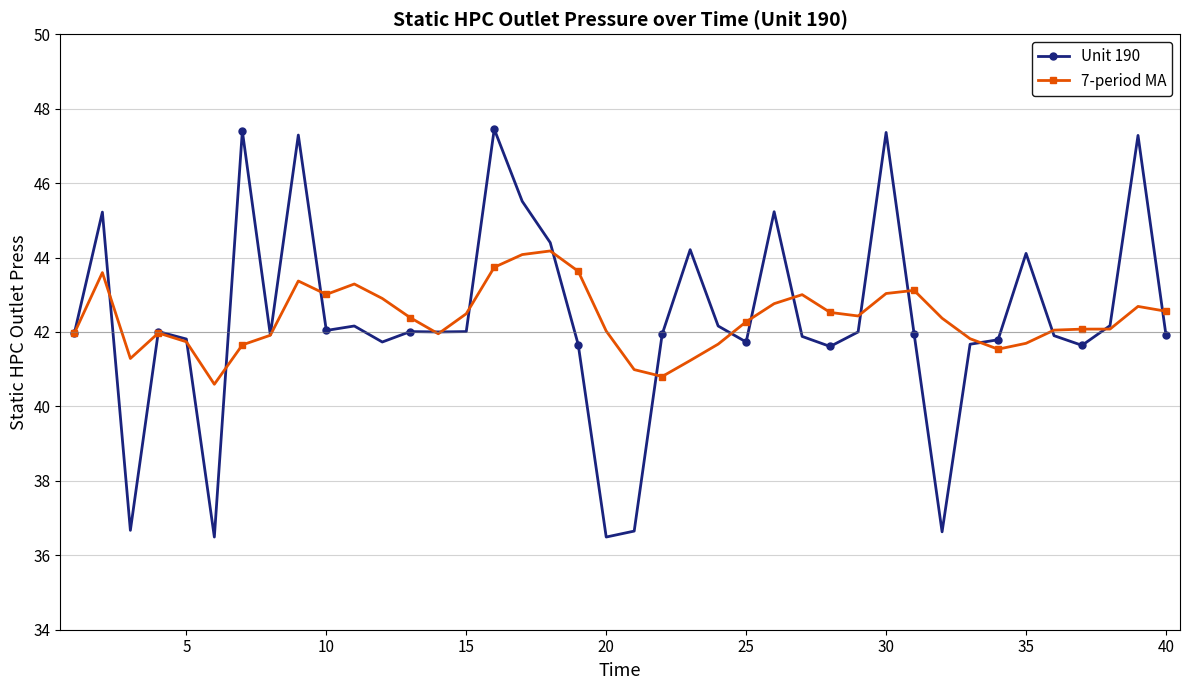

Which series ends up on top after the final intersection of 7-period MA and Unit 190?

7-period MA